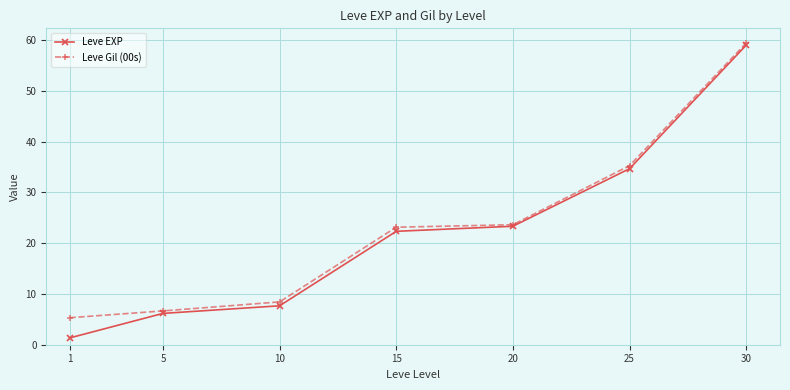

Which category has the highest value across all series?

30